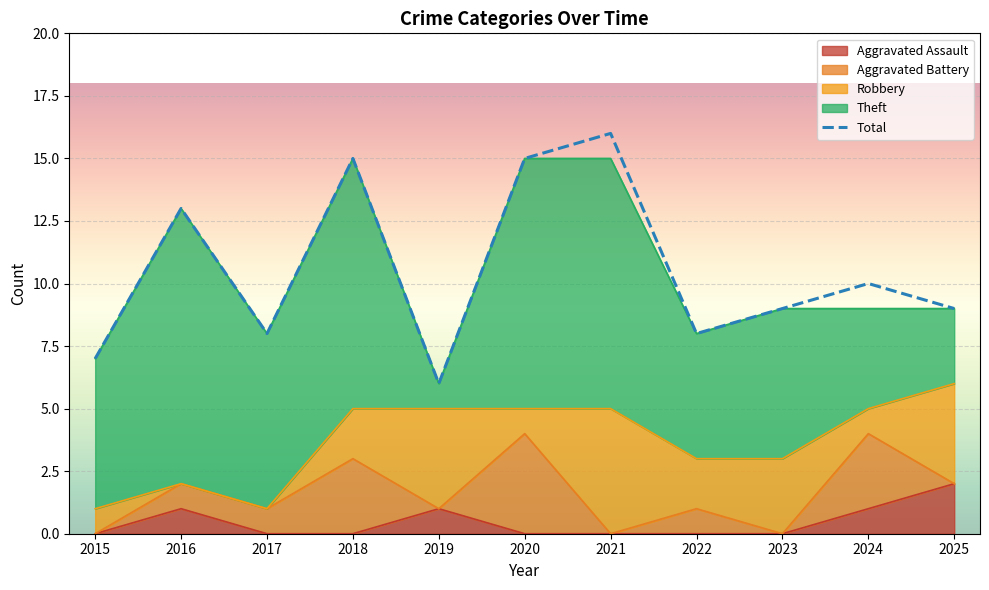

List the labels in order of value, largest first.

2021, 2018, 2020, 2016, 2024, 2023, 2025, 2017, 2022, 2015, 2019